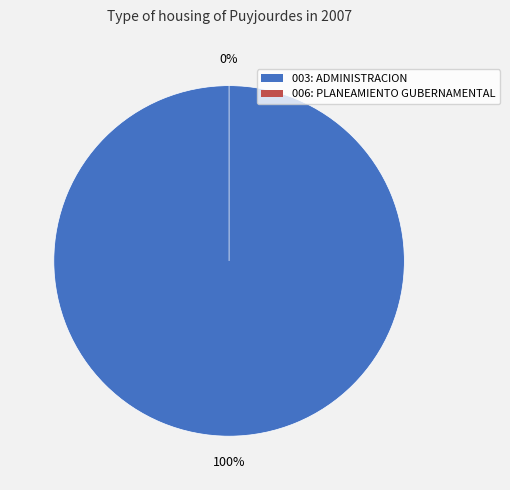

To the nearest percent, what is the average slice percentage?

50%